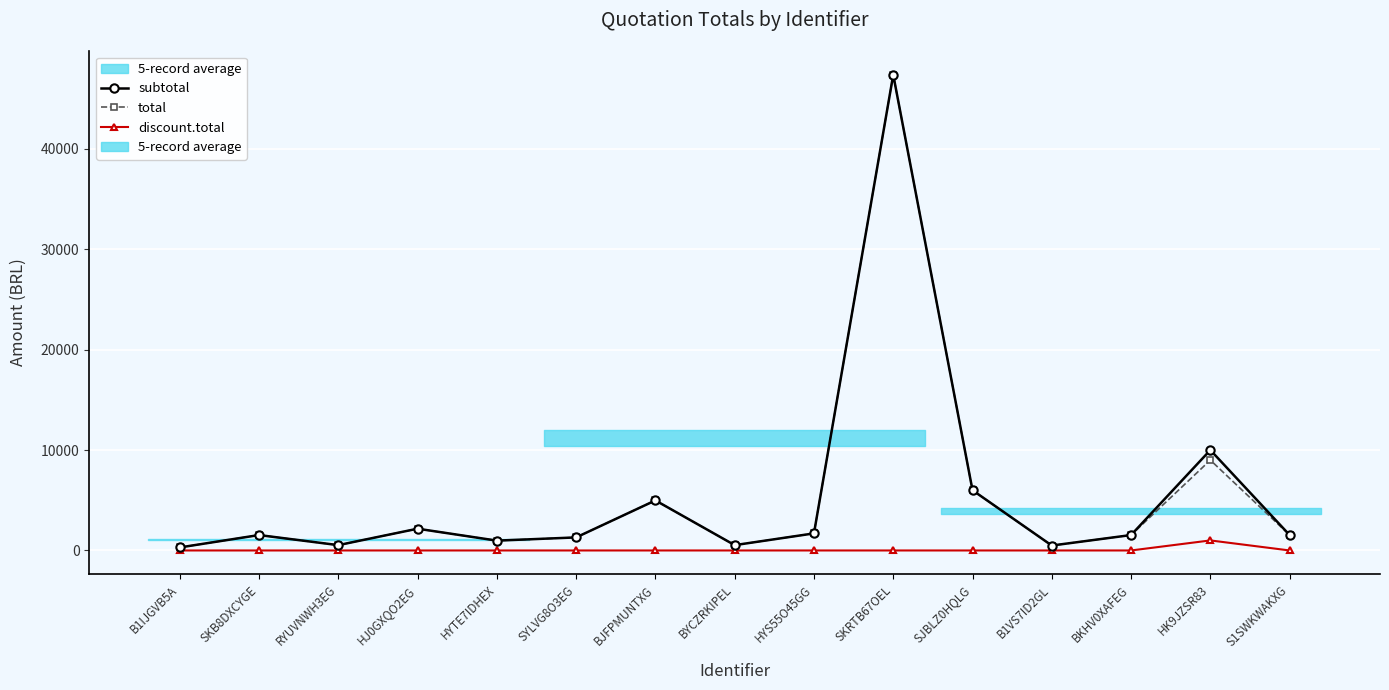

True or false: subtotal has more than 2 interior local peaks.

True